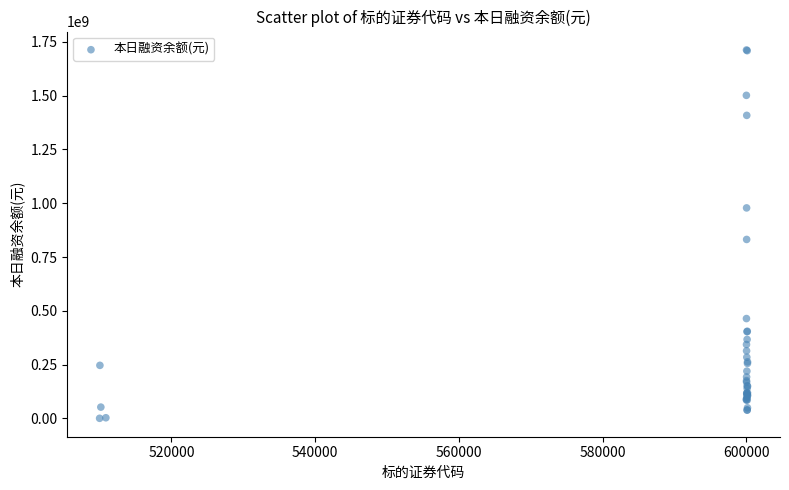

What Y value in the scatter plot is closest to 856617784?

831947132